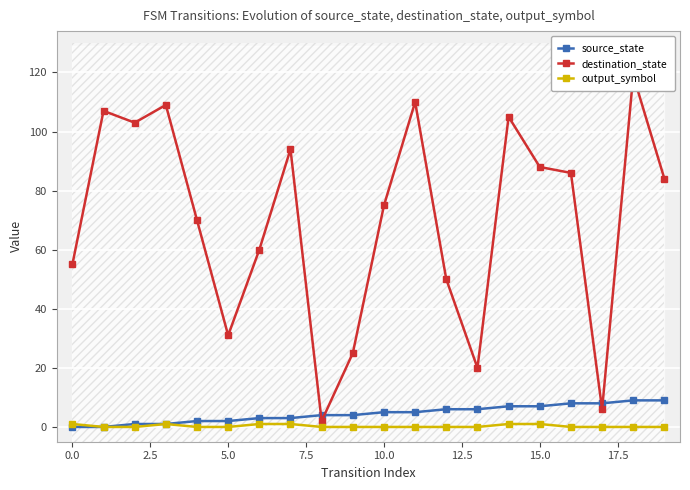

How many data points does each series have?

20